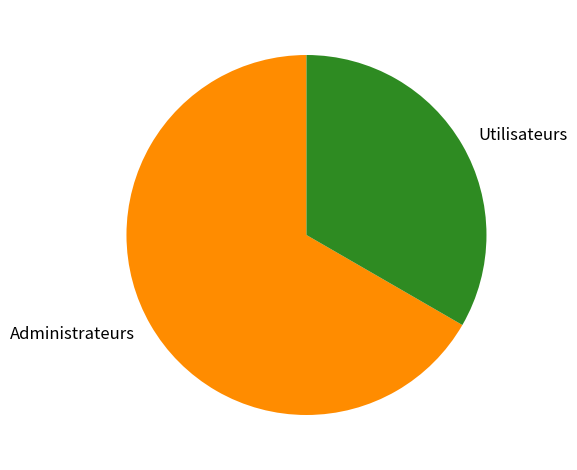

Which category has the biggest portion of the pie?

Administrateurs